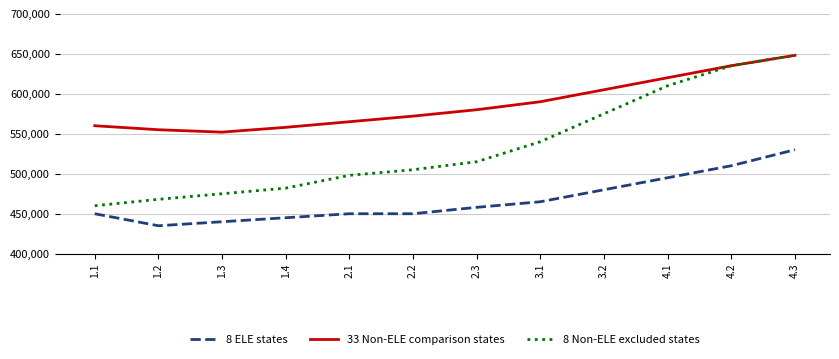

Which series has the largest total across all categories?

33 Non-ELE comparison states